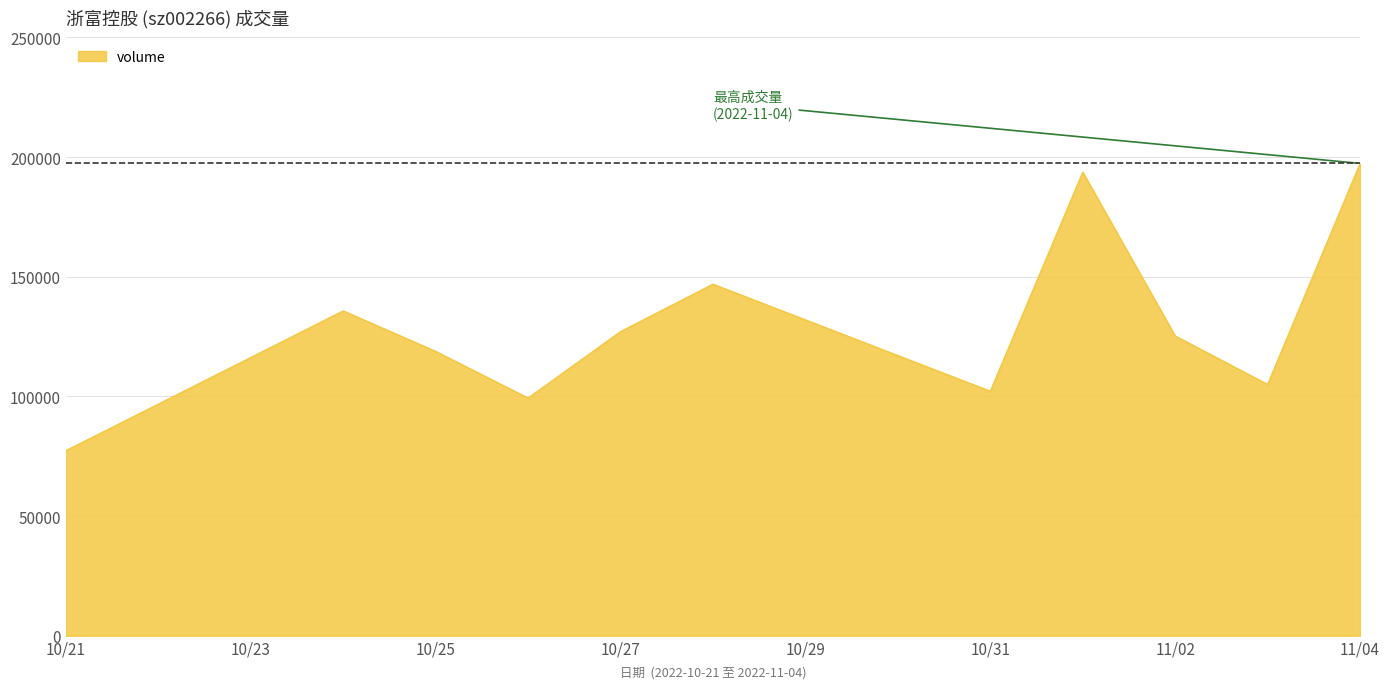

What is the difference between the maximum and minimum values?

119981